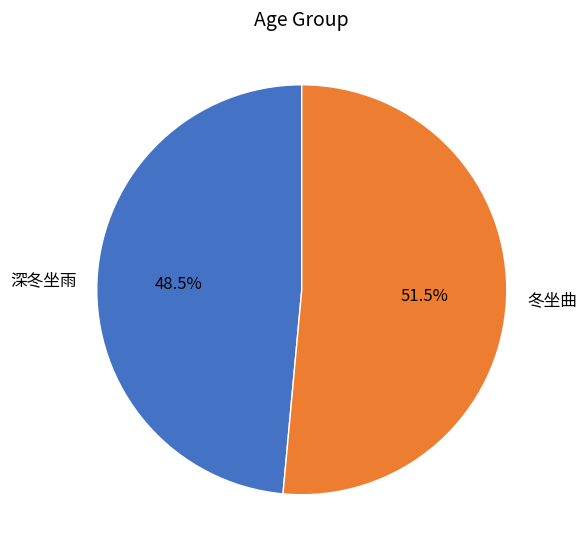

What is the ratio of the value at 深冬坐雨 to the value at 冬坐曲?

0.9